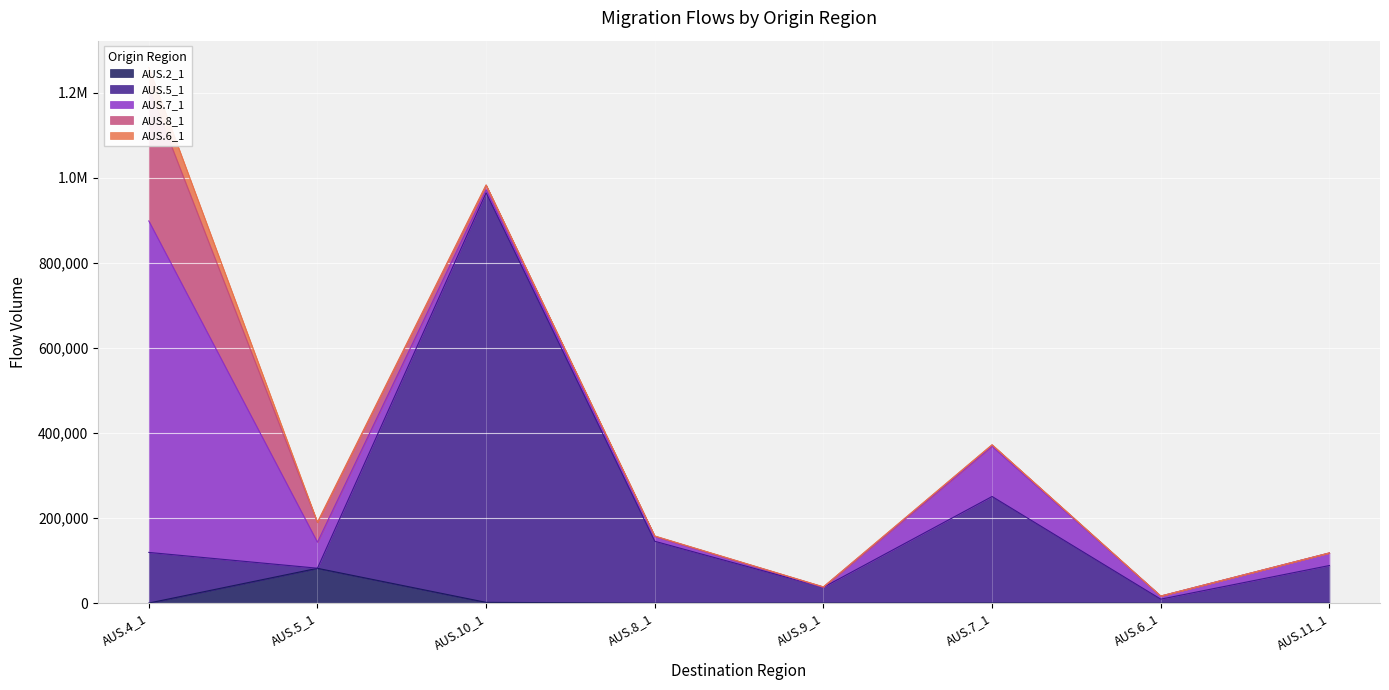

The value of AUS.8_1 at AUS.8_1 is 400. True or false?

True